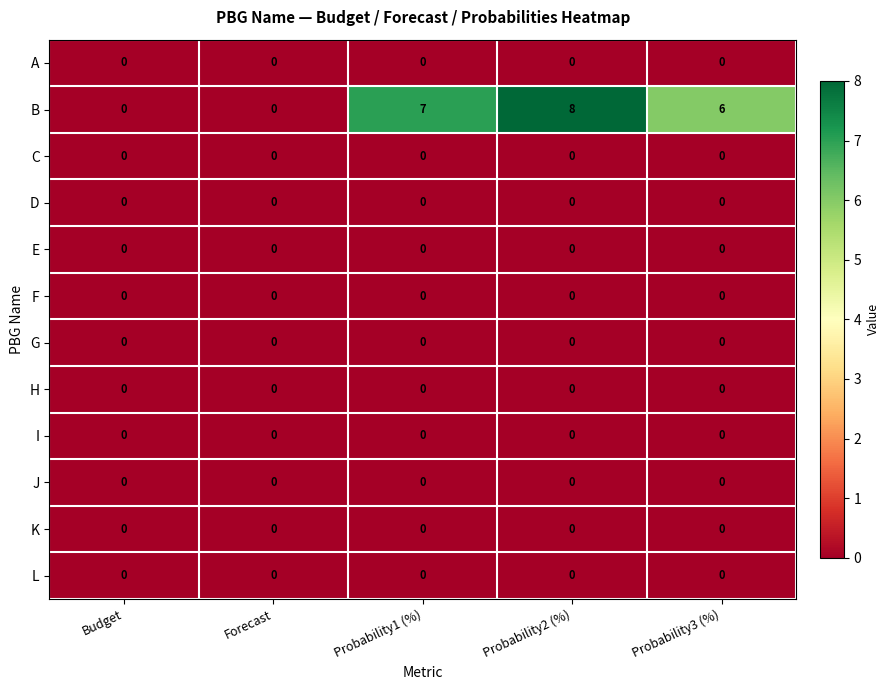

What is the total value across all series at Probability1 (%)?

7